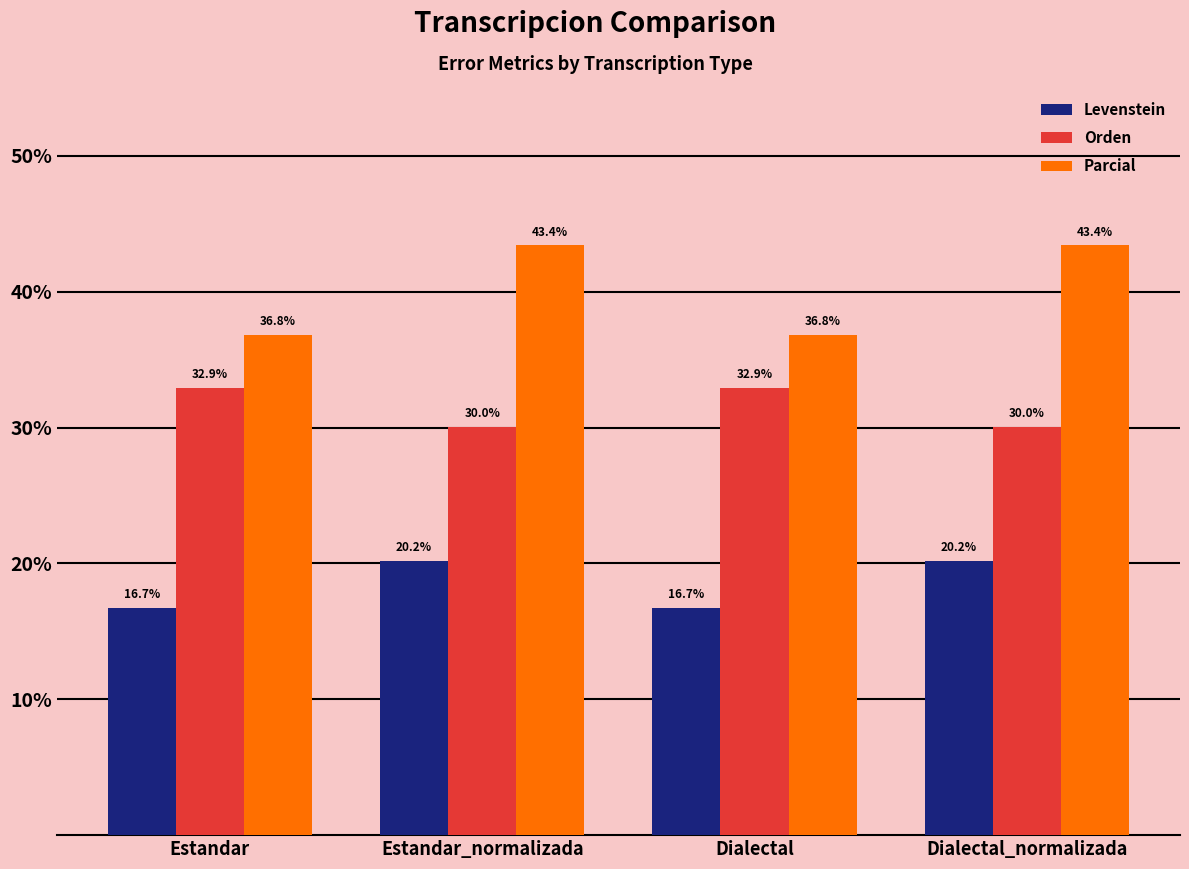

The Levenstein series shows 20.2 at Estandar_normalizada. True or false?

True